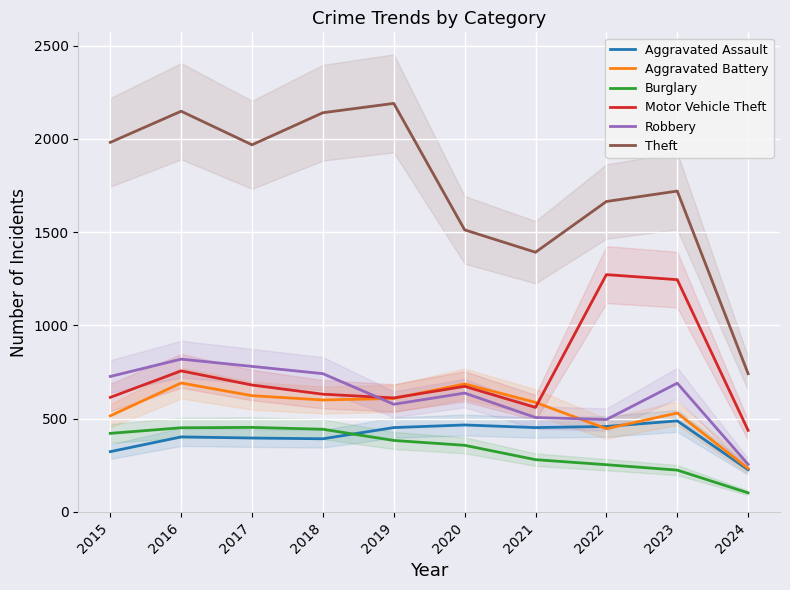

At which label does Theft reach its minimum?

2024